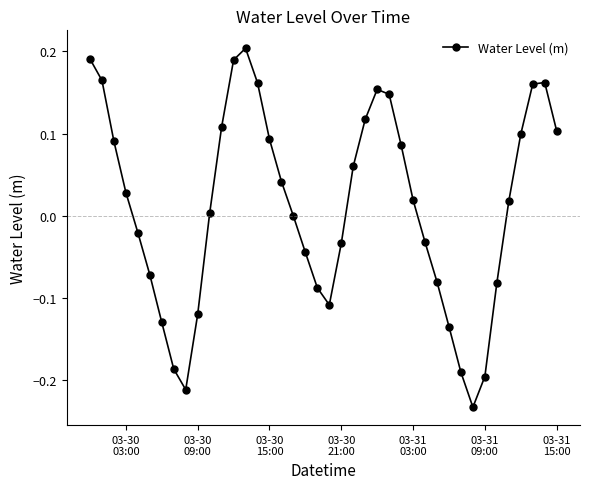

What is the difference between the second highest and minimum values?

0.4